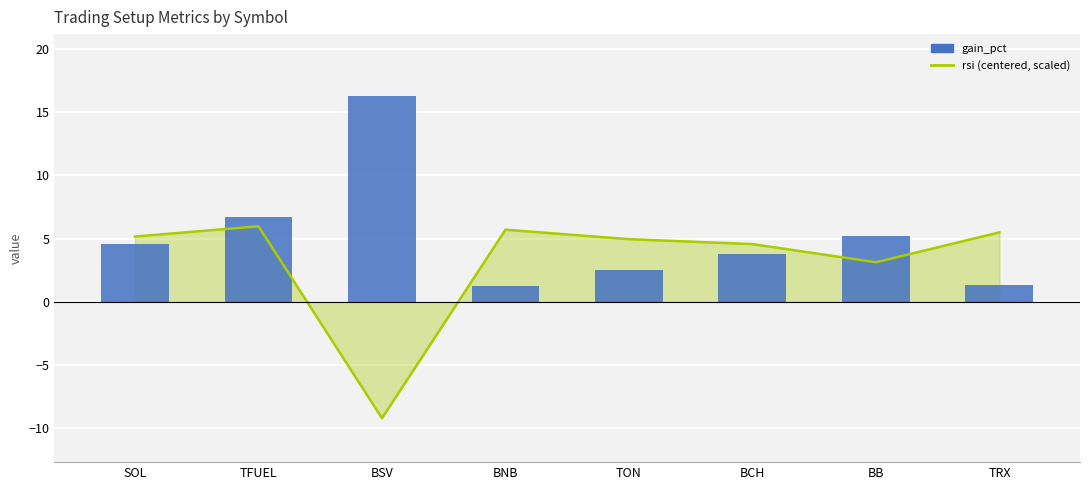

What value does the rsi (centered, scaled) series have at BNB?

5.7